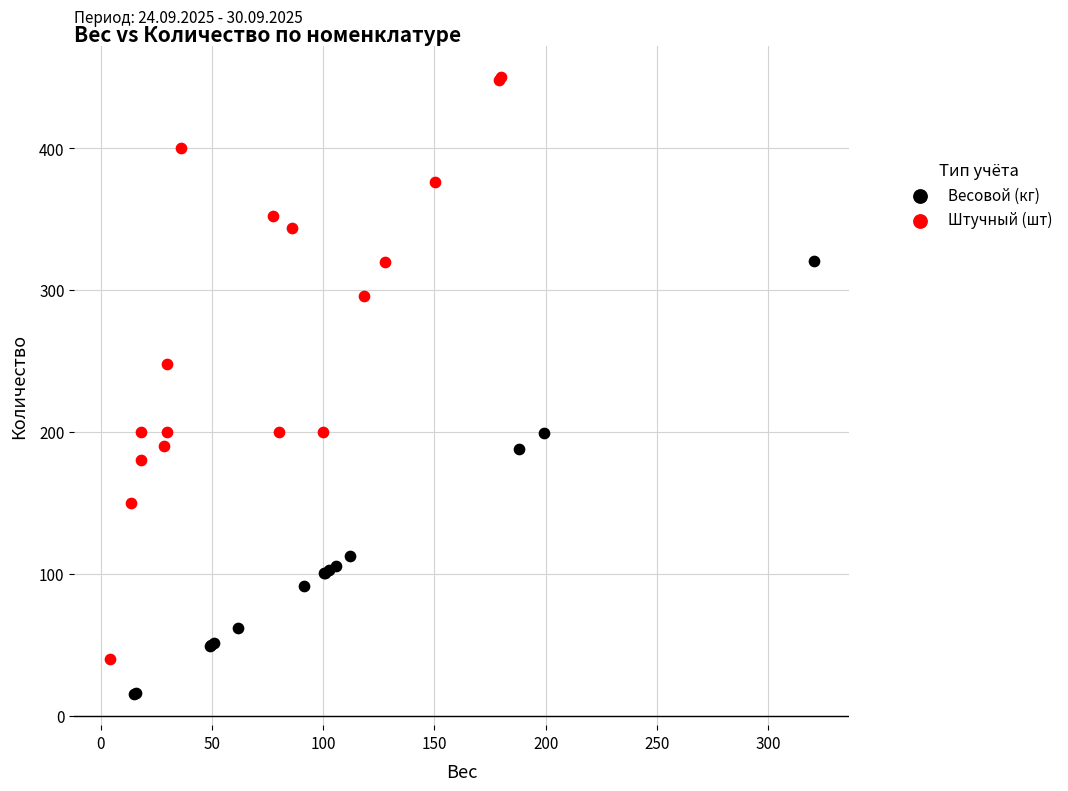

Which series has the largest Y range (max minus min)?

Штучный (шт)